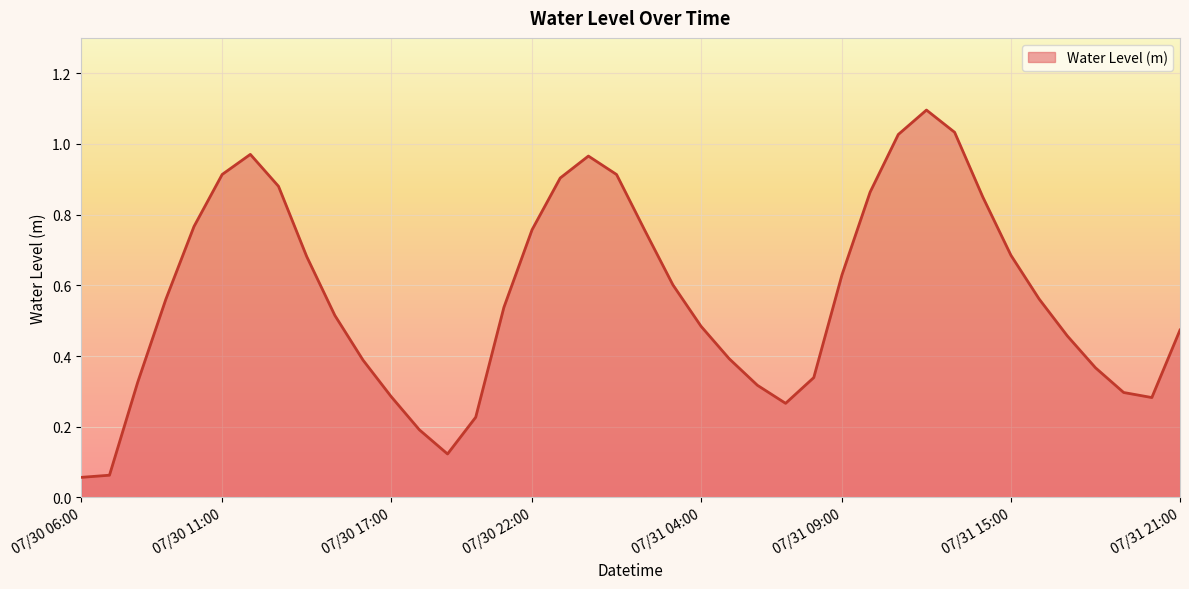

Reading left to right, extract all data points from this chart.

0.1	0.1	0.3	0.6	0.8	0.9	1.0	0.9	0.7	0.5	0.4	0.3	0.2	0.1	0.2	0.5	0.8	0.9	1.0	0.9	0.8	0.6	0.5	0.4	0.3	0.3	0.3	0.6	0.9	1.0	1.1	1.0	0.8	0.7	0.6	0.5	0.4	0.3	0.3	0.5